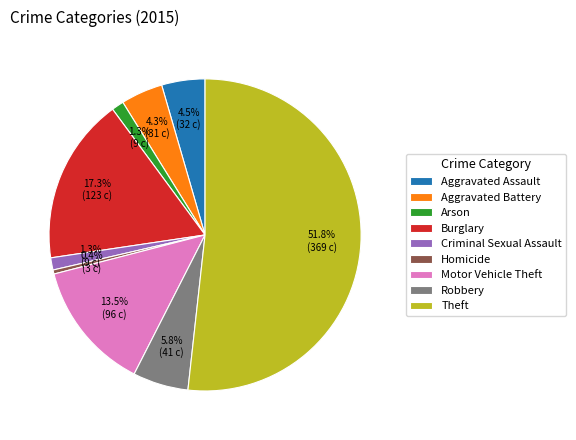

Between Motor Vehicle Theft and Homicide, which is larger?

Motor Vehicle Theft